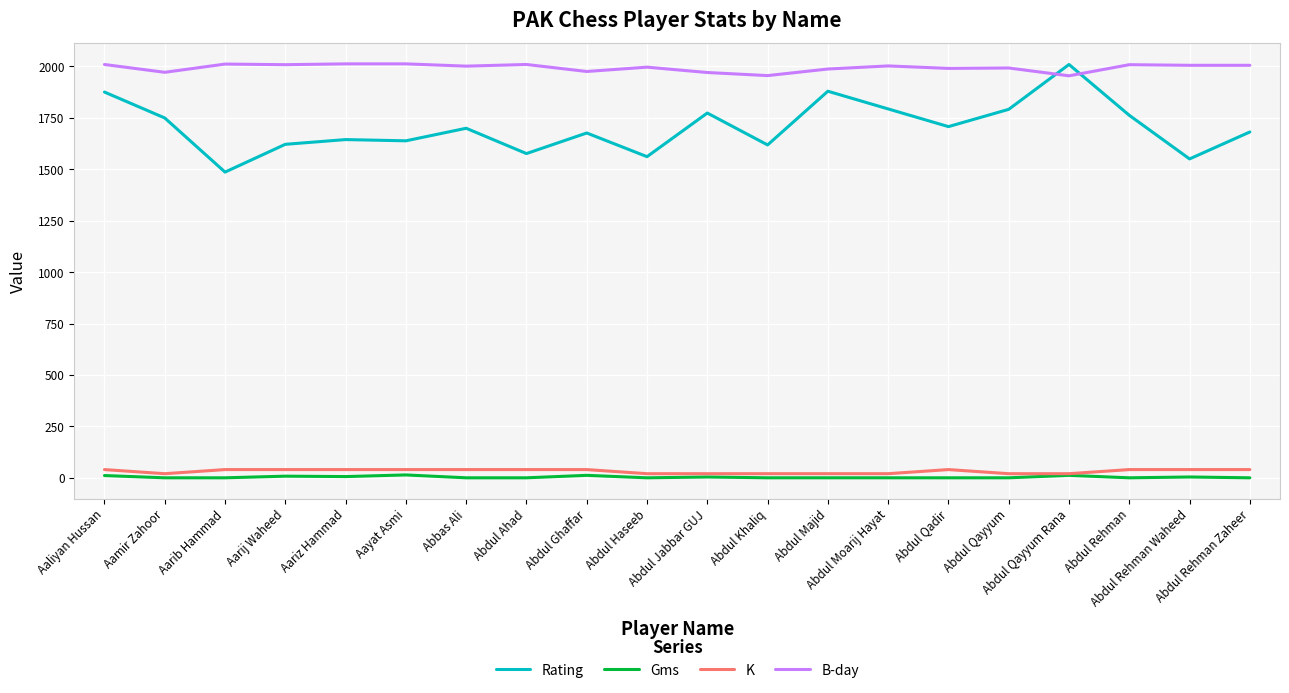

What is the difference between the highest and lowest values at Abbas Ali?

2001